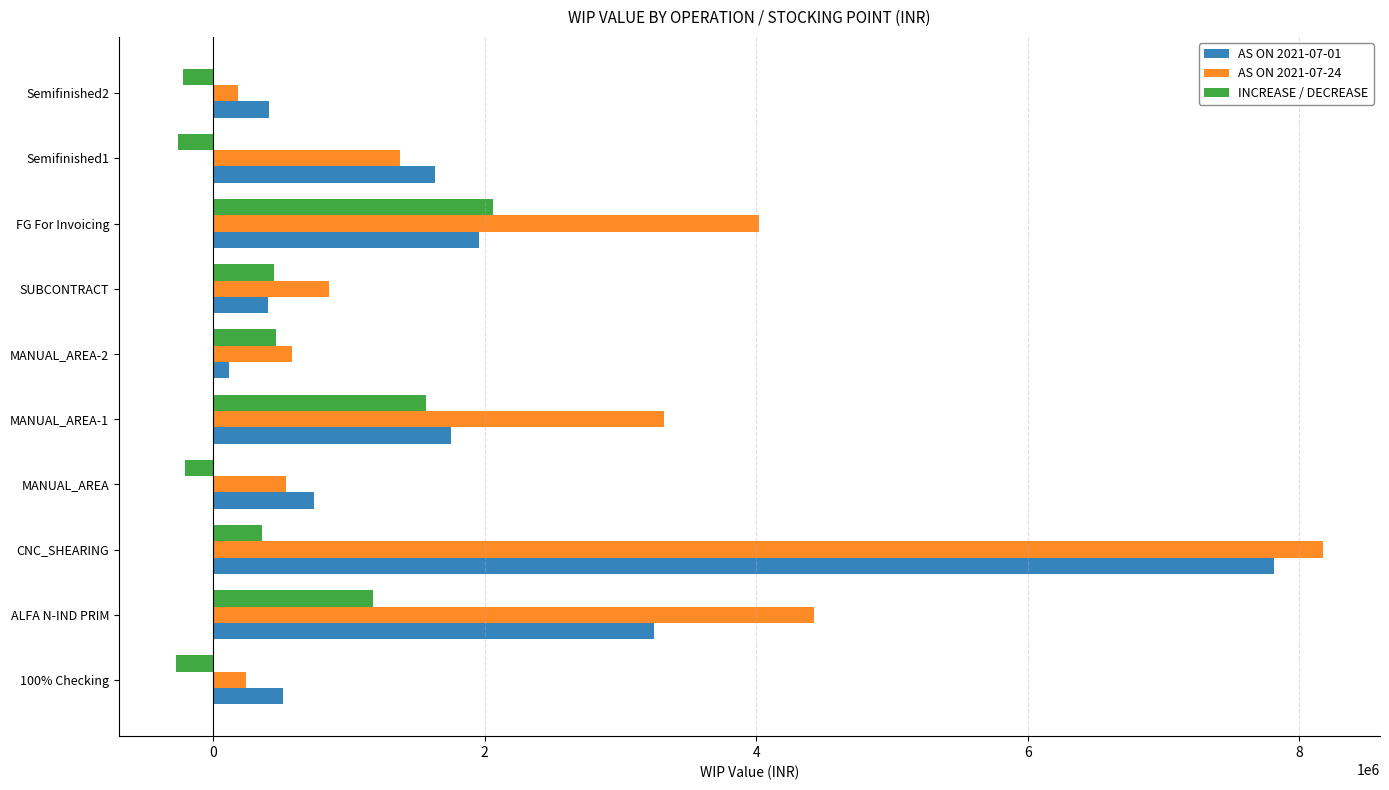

Which series has the widest spread of values?

AS ON 2021-07-24